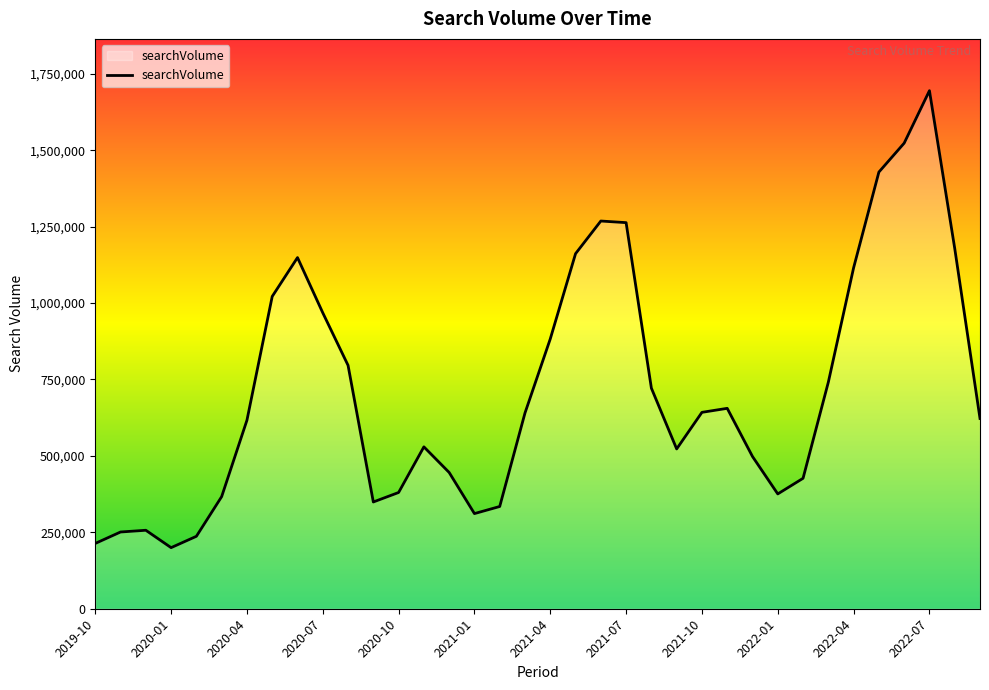

What is the smallest value displayed?

199800